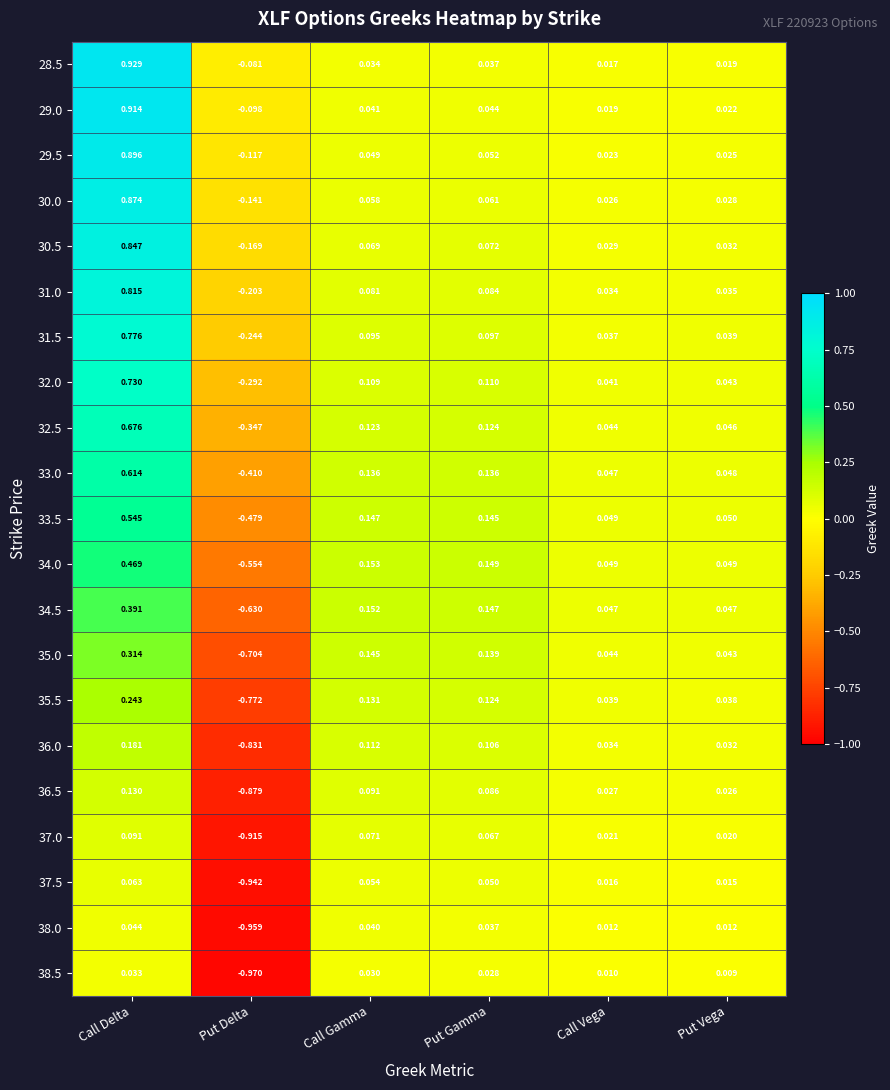

How many series are shown in this chart?

21